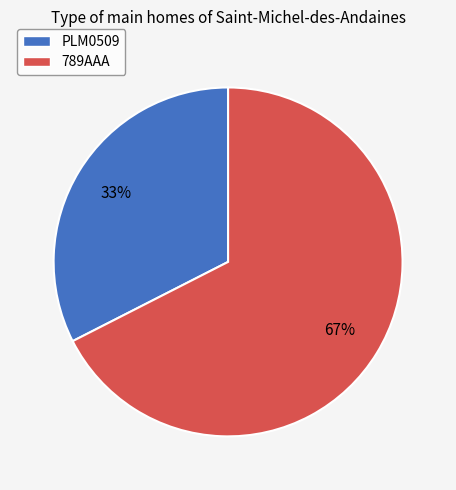

Which has a higher value, PLM0509 or 789AAA?

789AAA